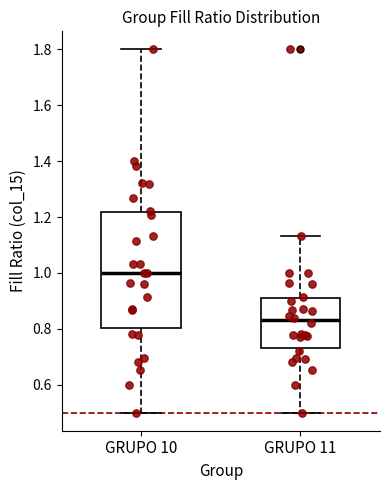

Which box is the tallest, from its lower edge to its upper edge?

GRUPO 10